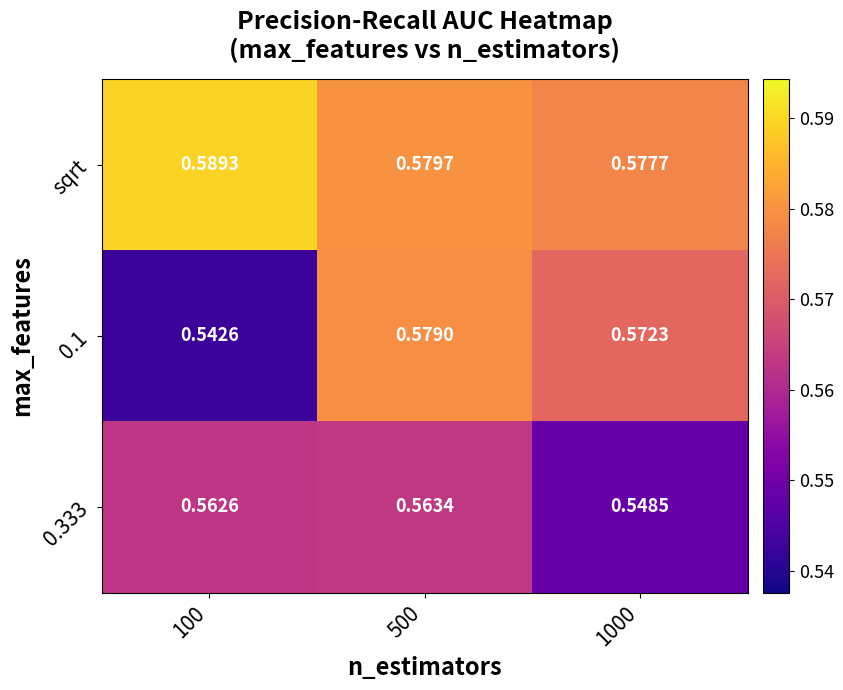

Which series changed the most between 100 and 1000?

0.1